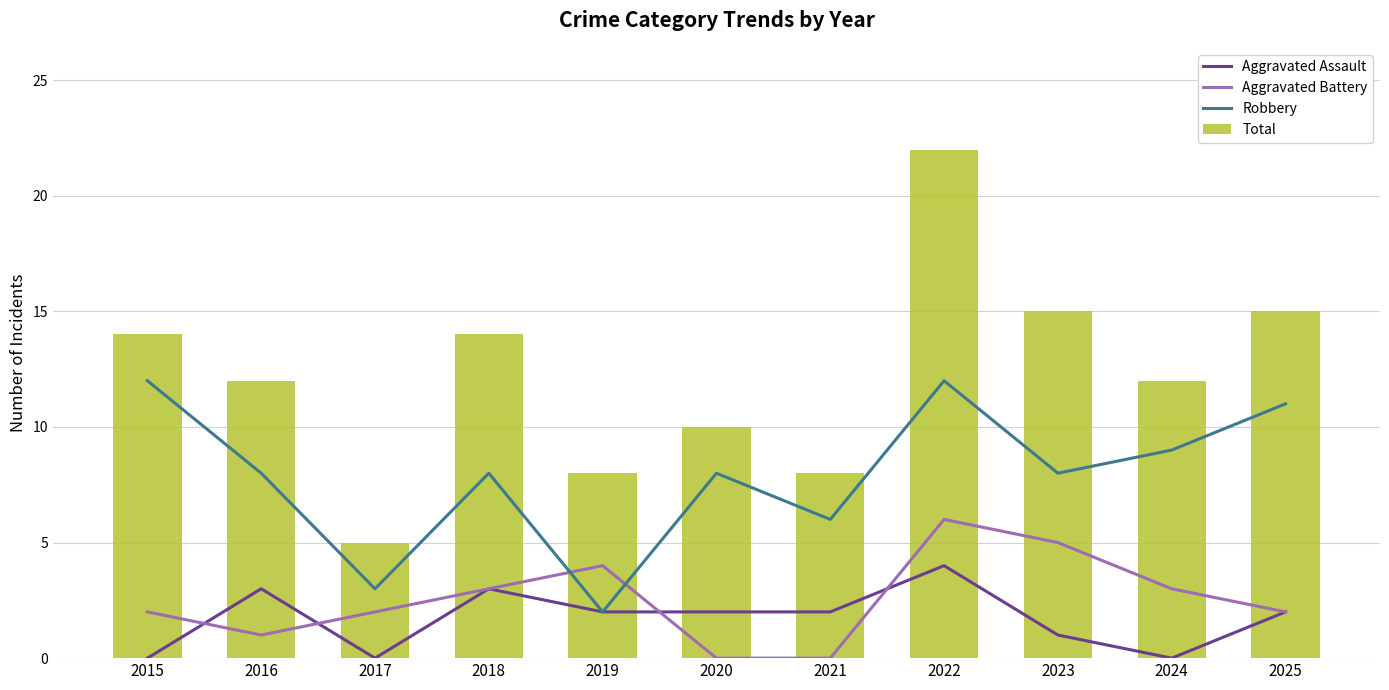

How many data points in Total are above 12?

5